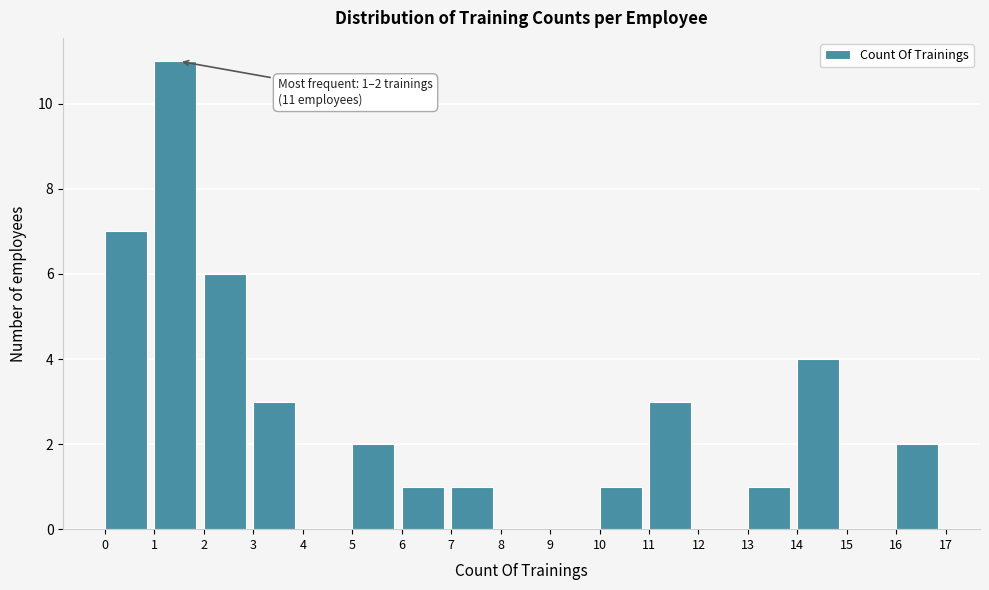

Which range on the x-axis has the tallest bar?

1 to 2